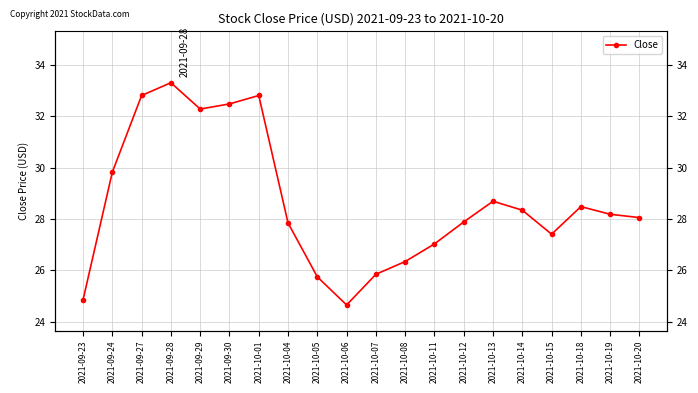

Between 2021-10-01 and 2021-09-27, which is larger?

2021-10-01